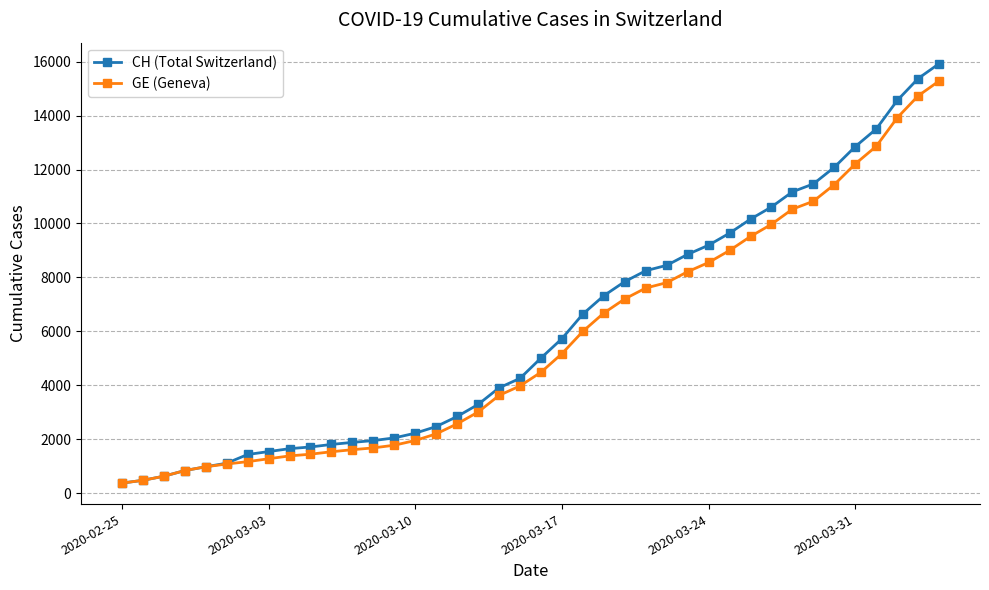

What is the lowest value of the GE (Geneva) series?

375